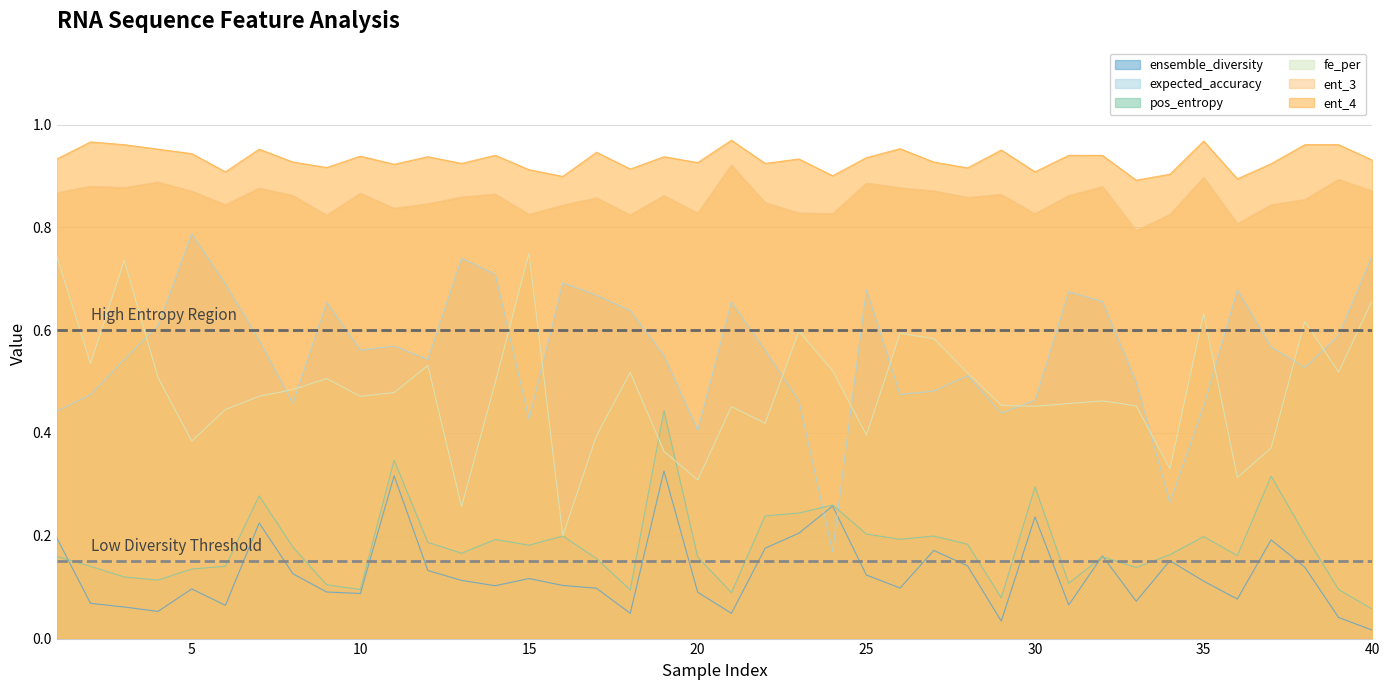

Reading left to right, list all the values displayed in this chart.

ensemble_diversity: 0.2	0.1	0.1	0.1	0.1	0.1	0.2	0.1	0.1	0.1	0.3	0.1	0.1	0.1	0.1	0.1	0.1	0.0	0.3	0.1	0.0	0.2	0.2	0.3	0.1	0.1	0.2	0.1	0.0	0.2	0.1	0.2	0.1	0.2	0.1	0.1	0.2	0.1	0.0	0.0
expected_accuracy: 0.4	0.5	0.5	0.6	0.8	0.7	0.6	0.5	0.7	0.6	0.6	0.5	0.7	0.7	0.4	0.7	0.7	0.6	0.6	0.4	0.7	0.6	0.5	0.2	0.7	0.5	0.5	0.5	0.4	0.5	0.7	0.7	0.5	0.3	0.5	0.7	0.6	0.5	0.6	0.7
pos_entropy: 0.2	0.1	0.1	0.1	0.1	0.1	0.3	0.2	0.1	0.1	0.3	0.2	0.2	0.2	0.2	0.2	0.2	0.1	0.4	0.2	0.1	0.2	0.2	0.3	0.2	0.2	0.2	0.2	0.1	0.3	0.1	0.2	0.1	0.2	0.2	0.2	0.3	0.2	0.1	0.1
fe_per: 0.7	0.5	0.7	0.5	0.4	0.4	0.5	0.5	0.5	0.5	0.5	0.5	0.3	0.5	0.8	0.2	0.4	0.5	0.4	0.3	0.5	0.4	0.6	0.5	0.4	0.6	0.6	0.5	0.5	0.5	0.5	0.5	0.5	0.3	0.6	0.3	0.4	0.6	0.5	0.7
ent_3: 0.9	0.9	0.9	0.9	0.9	0.8	0.9	0.9	0.8	0.9	0.8	0.8	0.9	0.9	0.8	0.8	0.9	0.8	0.9	0.8	0.9	0.8	0.8	0.8	0.9	0.9	0.9	0.9	0.9	0.8	0.9	0.9	0.8	0.8	0.9	0.8	0.8	0.9	0.9	0.9
ent_4: 0.9	1.0	1.0	1.0	0.9	0.9	1.0	0.9	0.9	0.9	0.9	0.9	0.9	0.9	0.9	0.9	0.9	0.9	0.9	0.9	1.0	0.9	0.9	0.9	0.9	1.0	0.9	0.9	1.0	0.9	0.9	0.9	0.9	0.9	1.0	0.9	0.9	1.0	1.0	0.9